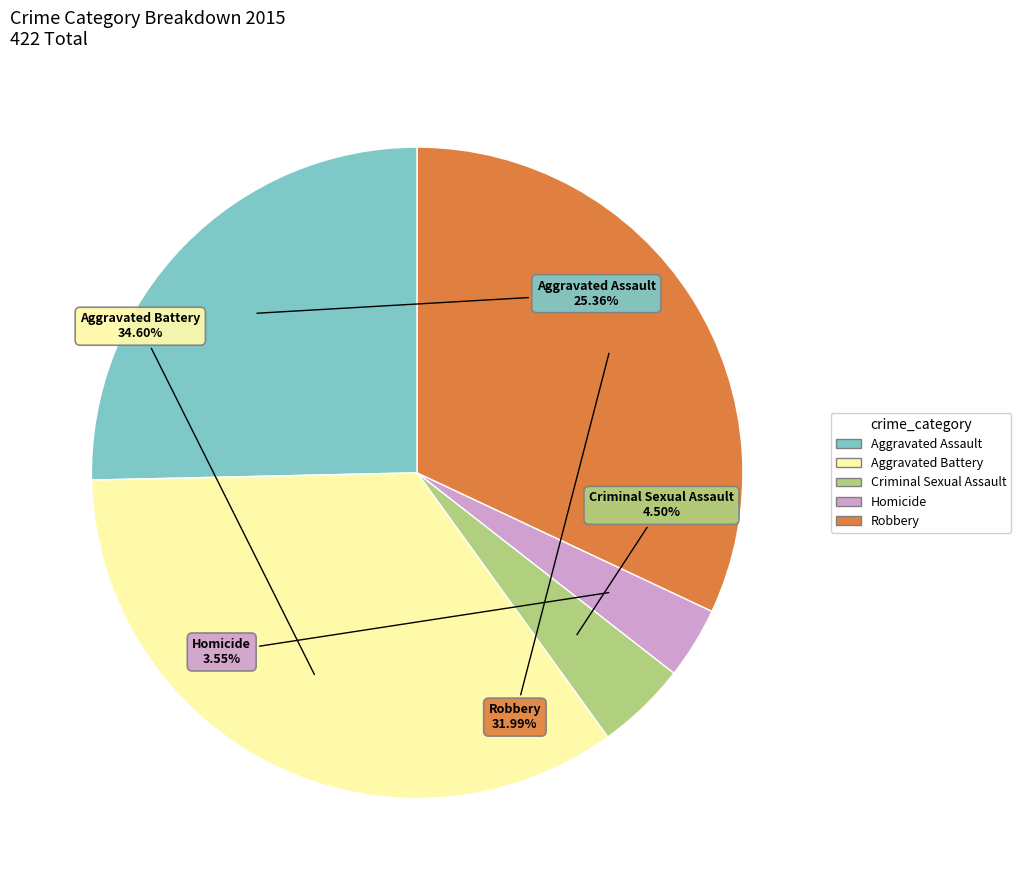

What is the ratio of the value at Robbery to the value at Homicide?

9.0